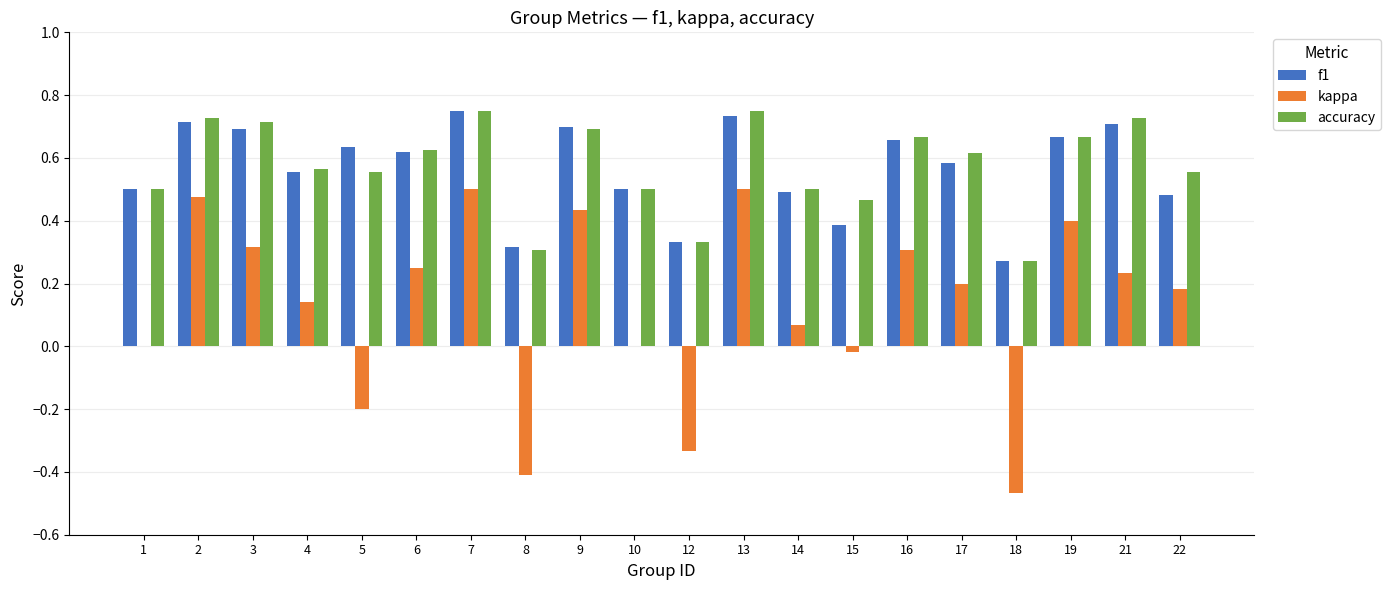

The value of accuracy at 8 is 0.5. True or false?

False